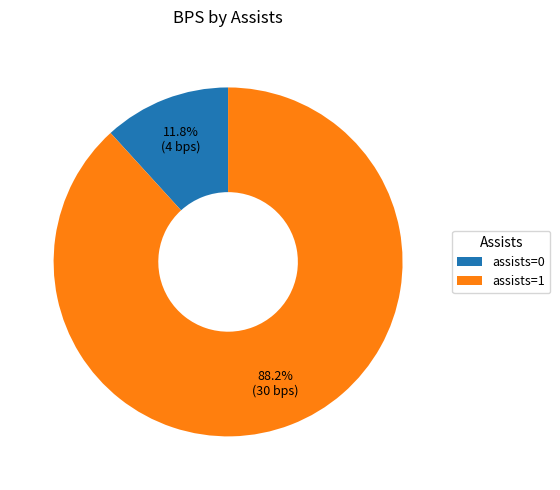

What is the total percentage of assists=1 and assists=0?

100.0%